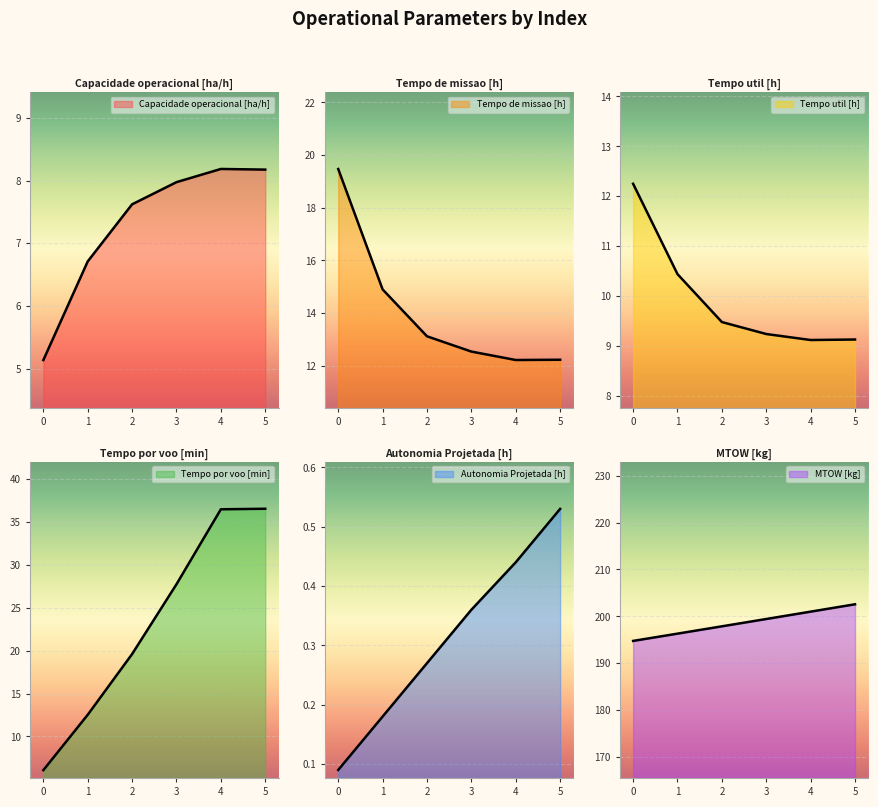

What is the sum of all Tempo util [h] values?

59.7